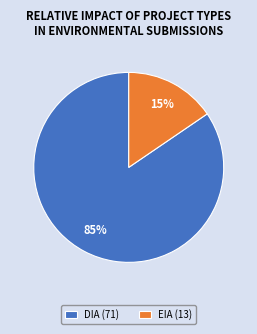

To the nearest percent, what is the average slice percentage?

50%